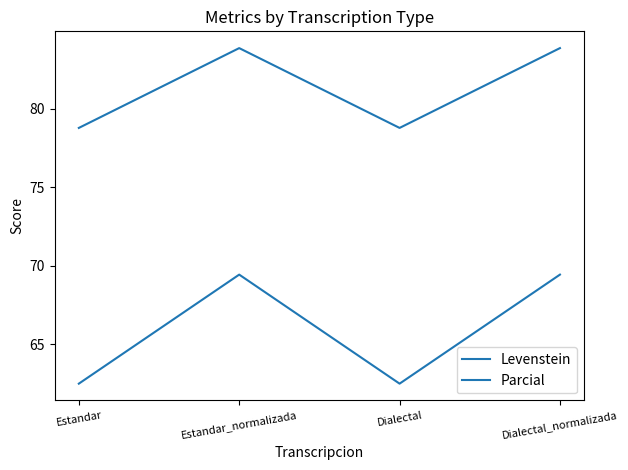

Count the number of categories in the chart.

4